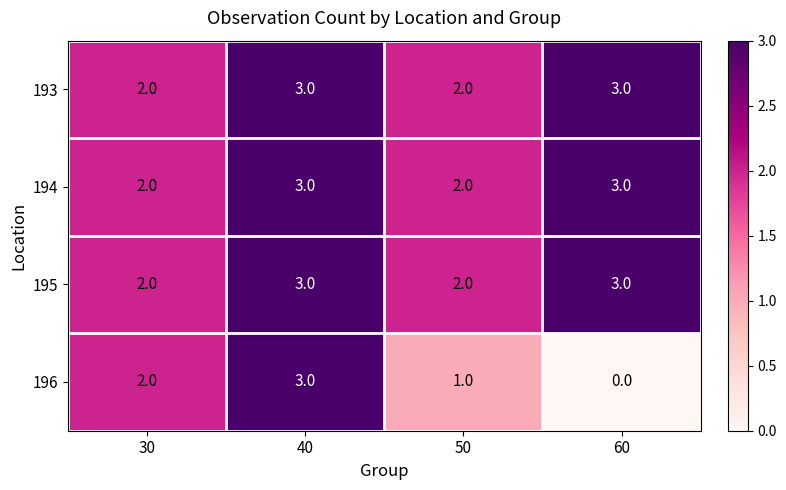

At how many categories does at least one series exceed 0?

4